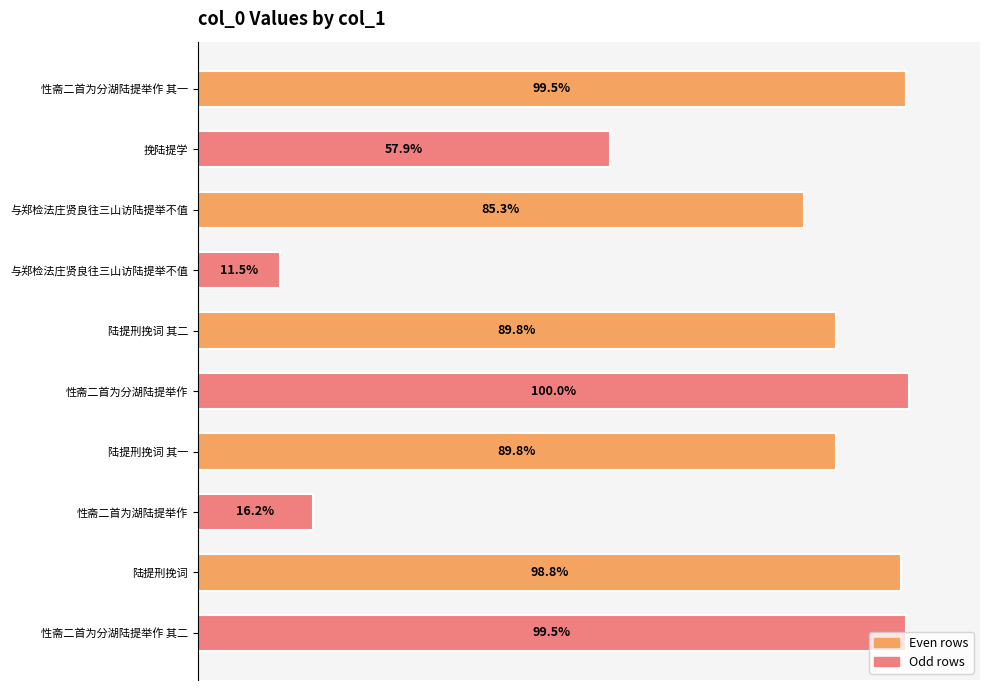

Are the bars horizontal?

Yes